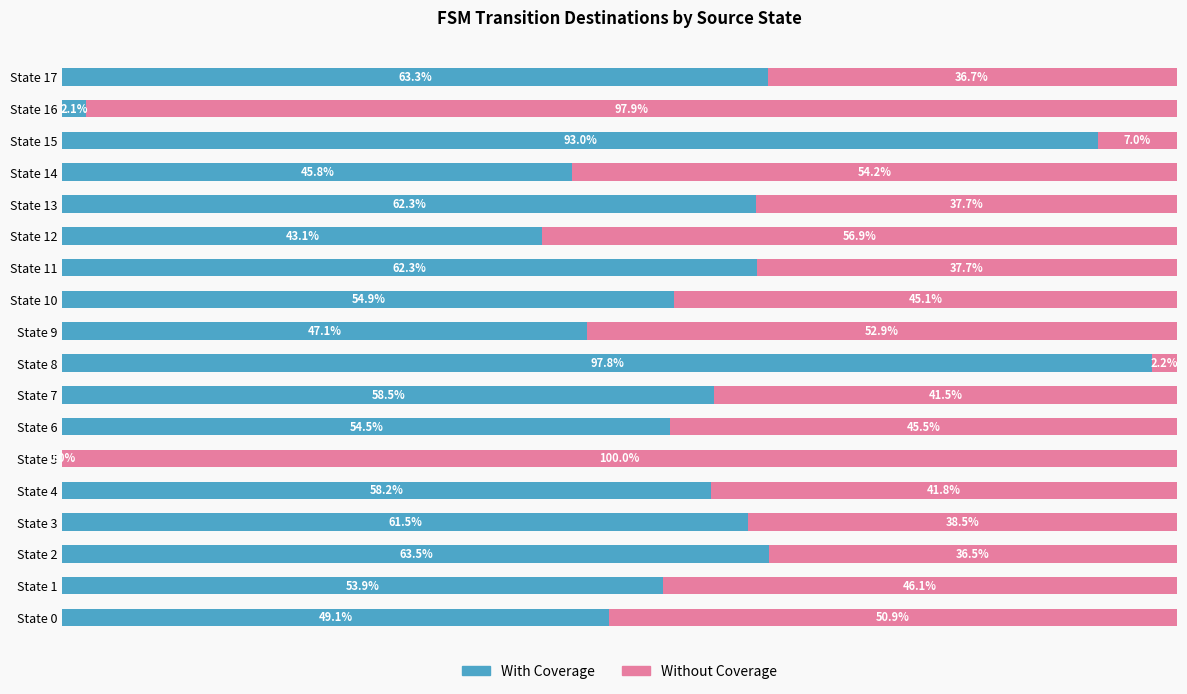

Reading left to right, transcribe all the data shown in this chart.

With Coverage: 49.1	53.9	63.5	61.5	58.2	0.0	54.5	58.5	97.8	47.1	54.9	62.3	43.1	62.3	45.8	93.0	2.1	63.3
Without Coverage: 50.9	46.1	36.5	38.5	41.8	100.0	45.5	41.5	2.2	52.9	45.1	37.7	56.9	37.7	54.2	7.0	97.9	36.7